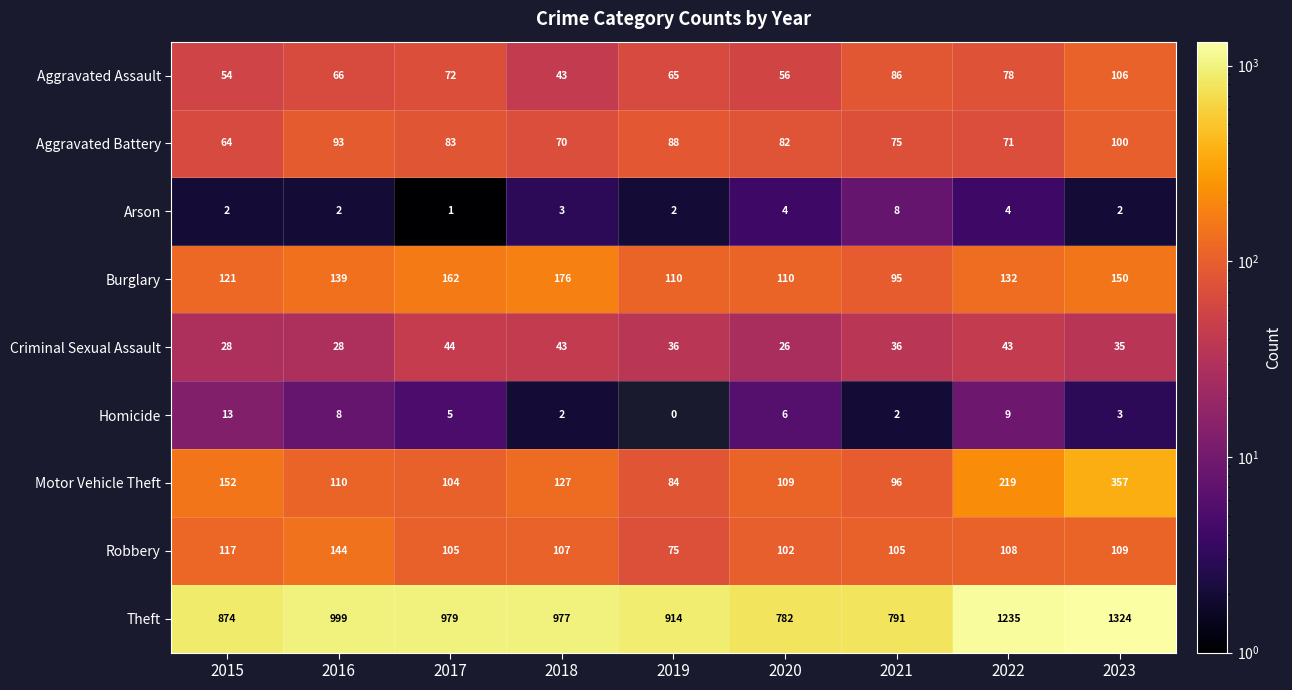

Which series has the largest range (max minus min)?

Theft